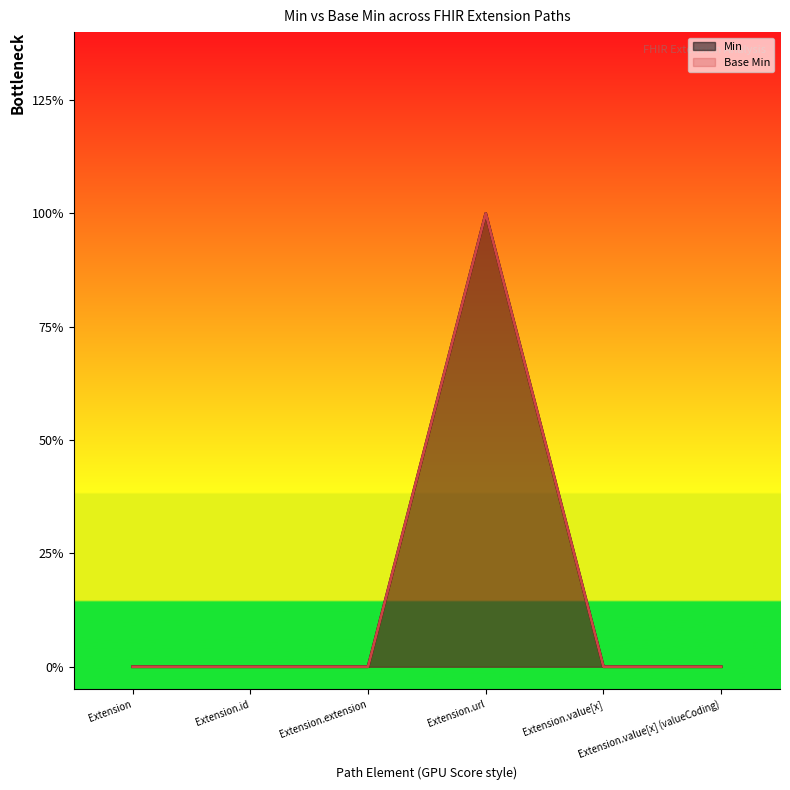

Which series has the widest spread of values?

Min